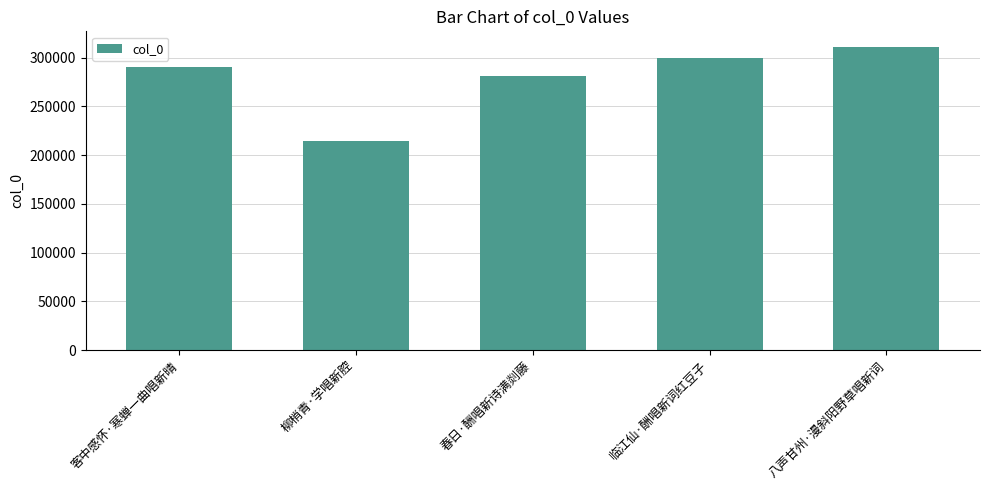

List the labels in order of value, smallest first.

柳梢青·学唱新腔, 春日·酬唱新诗满剡藤, 客中感怀·寒蝉一曲唱新晴, 临江仙·酬唱新词红豆子, 八声甘州·漫斜阳野草唱新词